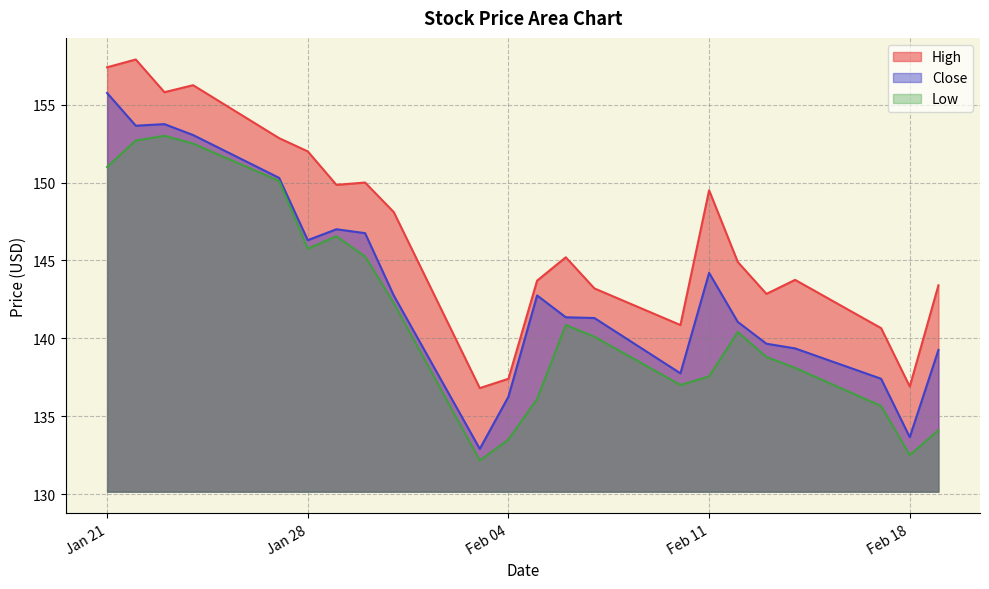

How many data points in High are less than 145?

11